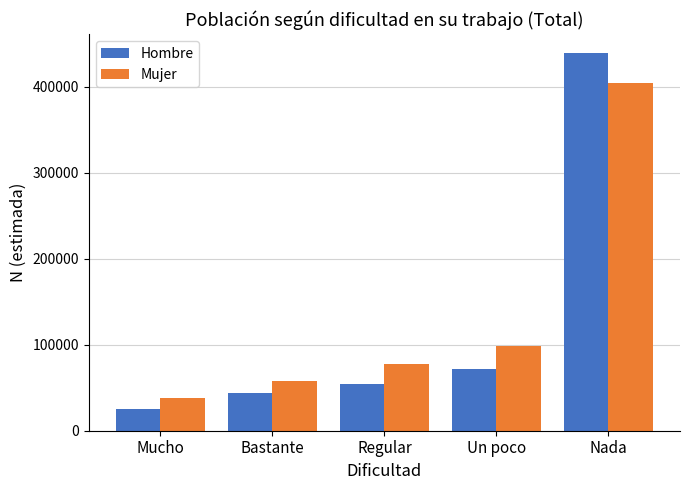

What position from the right is Nada?

1